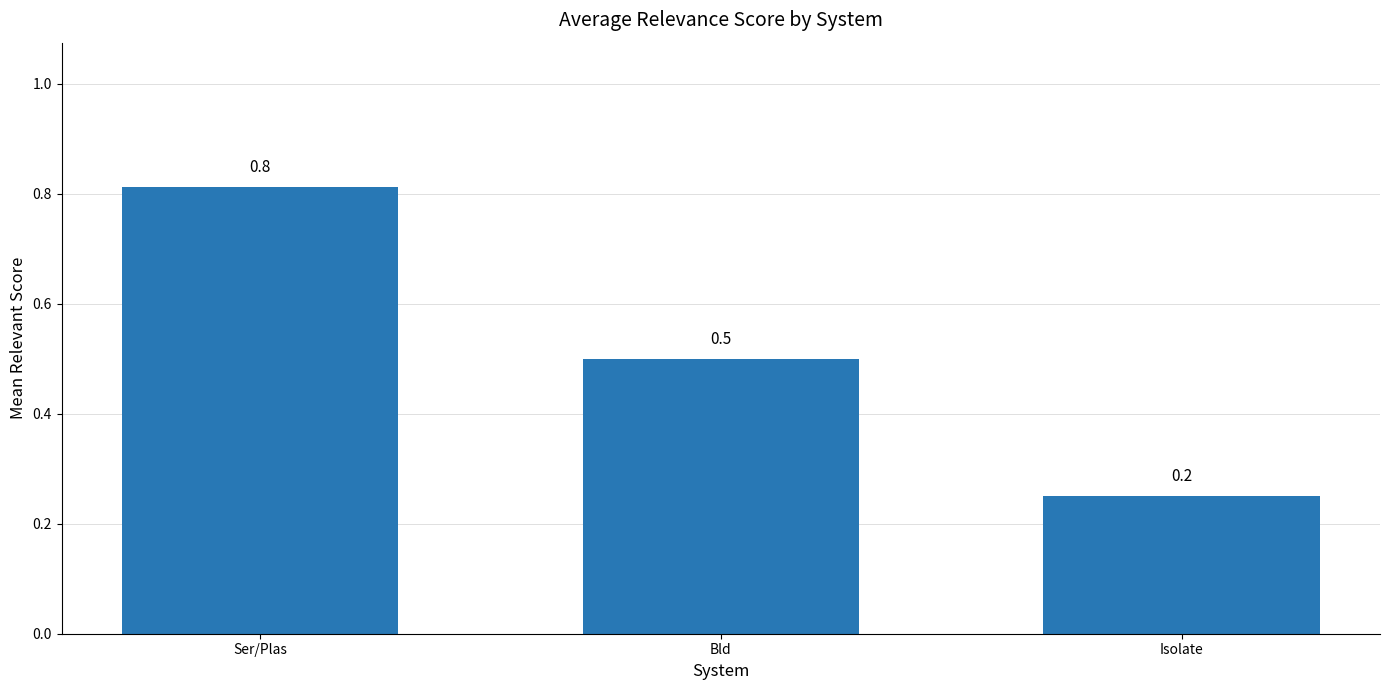

True or false: the data shows 0.8 at Ser/Plas.

True